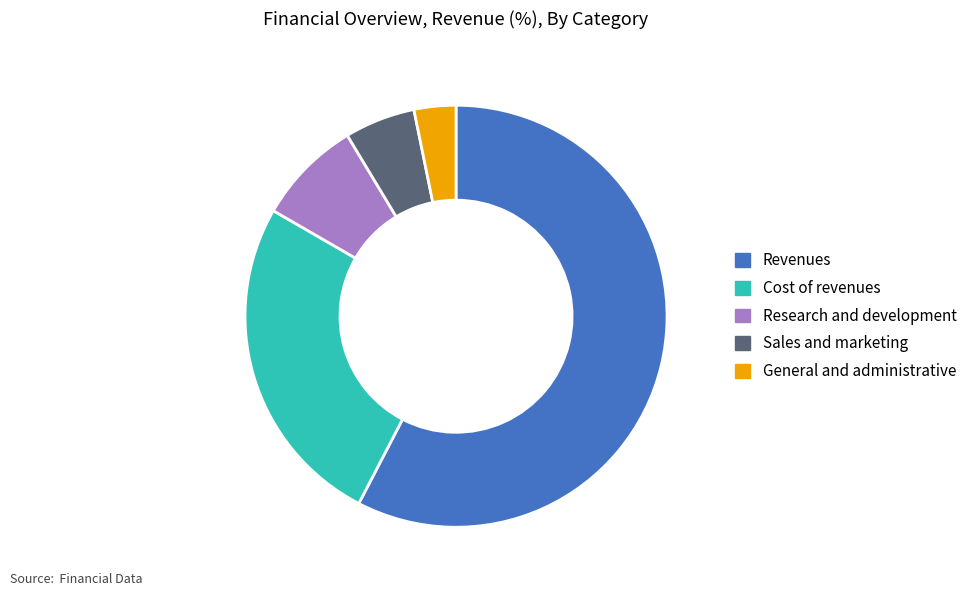

The Revenues slice represents 52% of the pie. True or false?

False